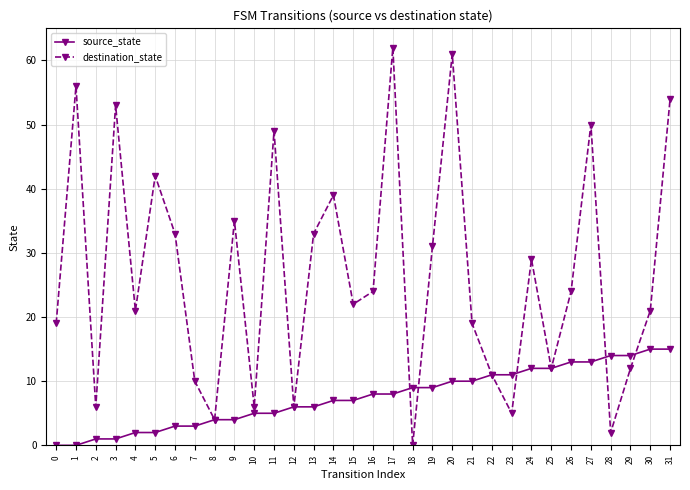

Which series has the largest total across all categories?

destination_state